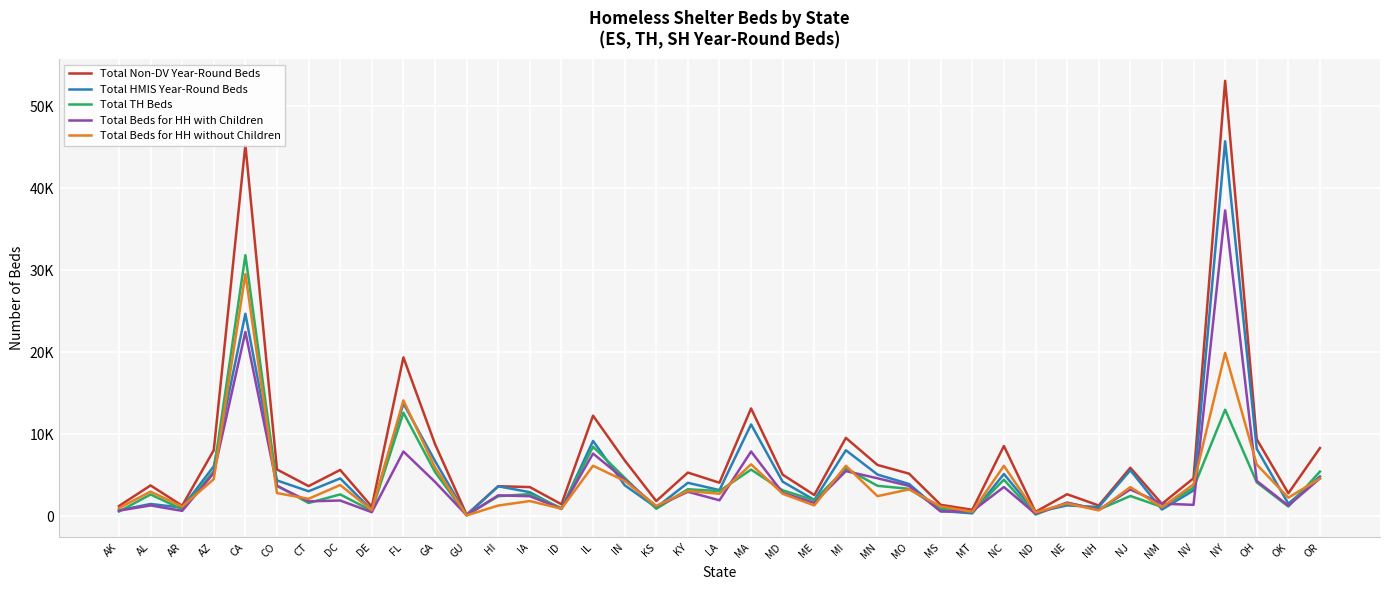

What is the sum of the Total HMIS Year-Round Beds values at MA and NM?

12027